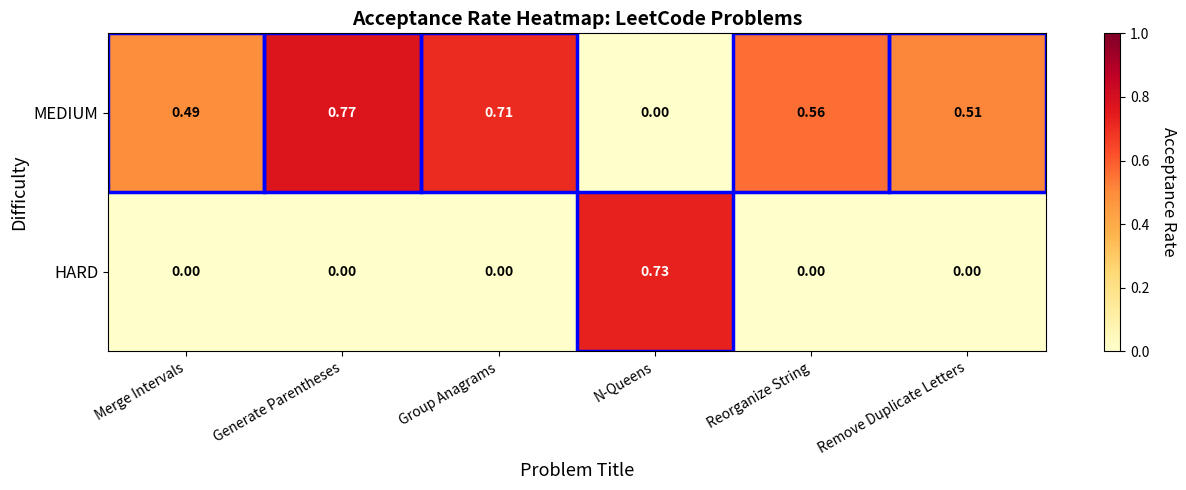

Is the value of HARD at Remove Duplicate Letters greater than the value of MEDIUM at Generate Parentheses?

No